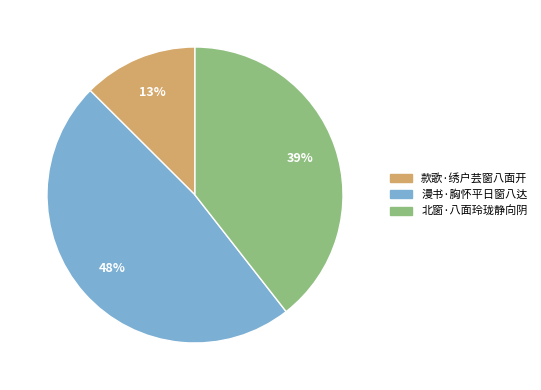

What percentage is the 北窗·八面玲珑静向阴 slice, to the nearest percent?

39%